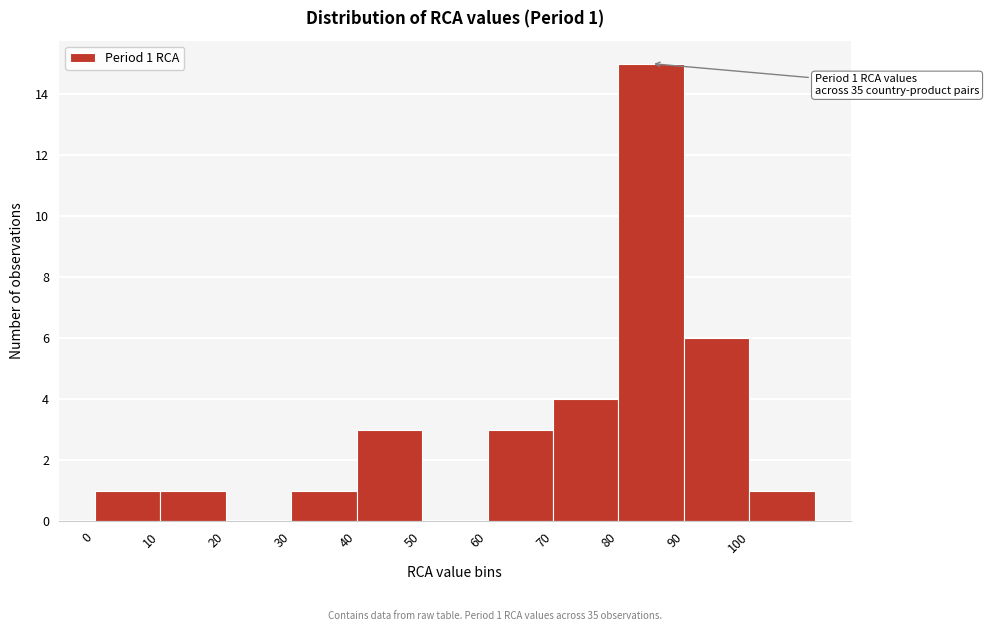

Which range on the x-axis has the tallest bar?

80 to 90